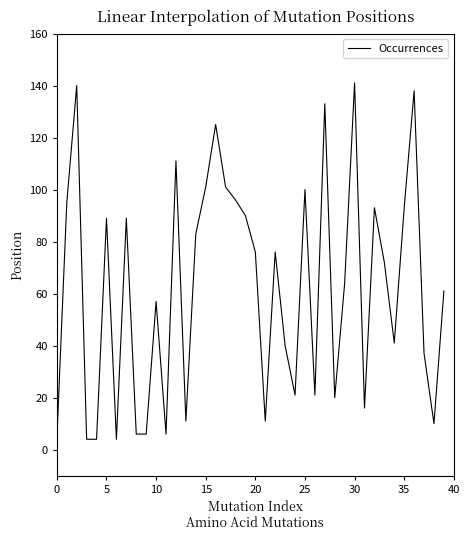

What is the smallest value displayed?

4